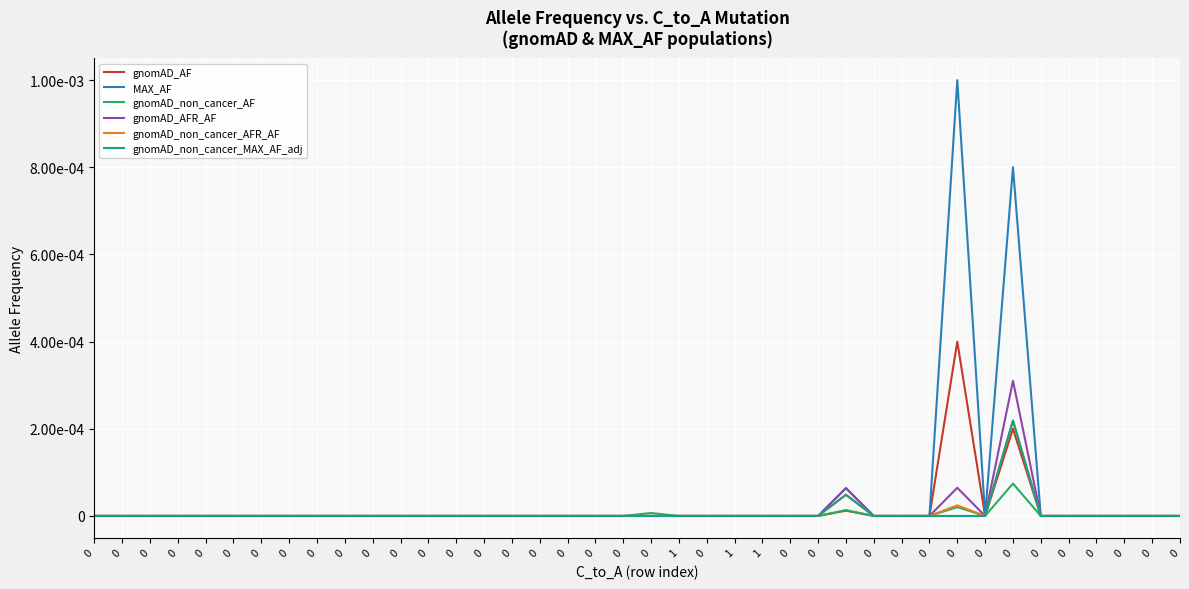

At 0, list the series in order from largest to smallest.

gnomAD_AF, MAX_AF, gnomAD_non_cancer_AF, gnomAD_AFR_AF, gnomAD_non_cancer_AFR_AF, gnomAD_non_cancer_MAX_AF_adj